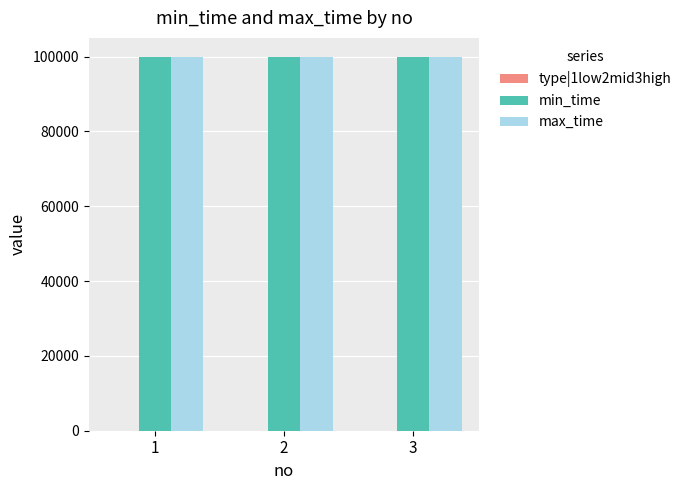

The value of min_time at 2 is 166739. True or false?

False